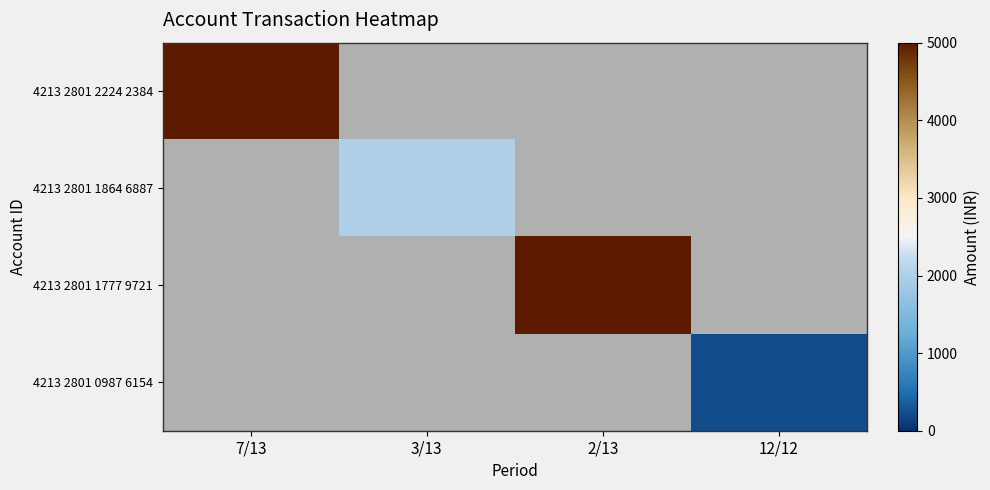

At which label is 4213 2801 2224 2384 closest to 5000?

7/13